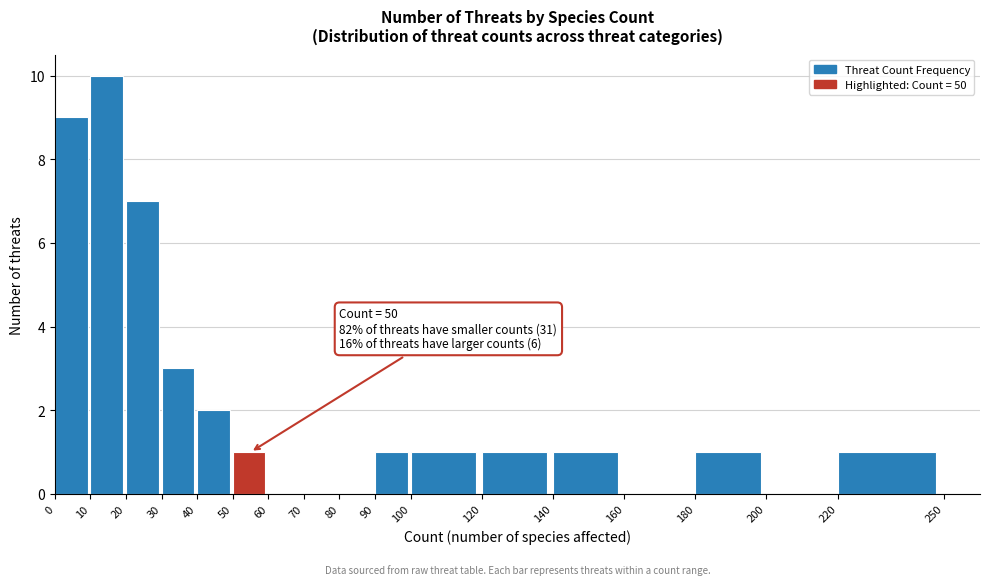

Which range on the x-axis has the tallest bar?

10 to 20